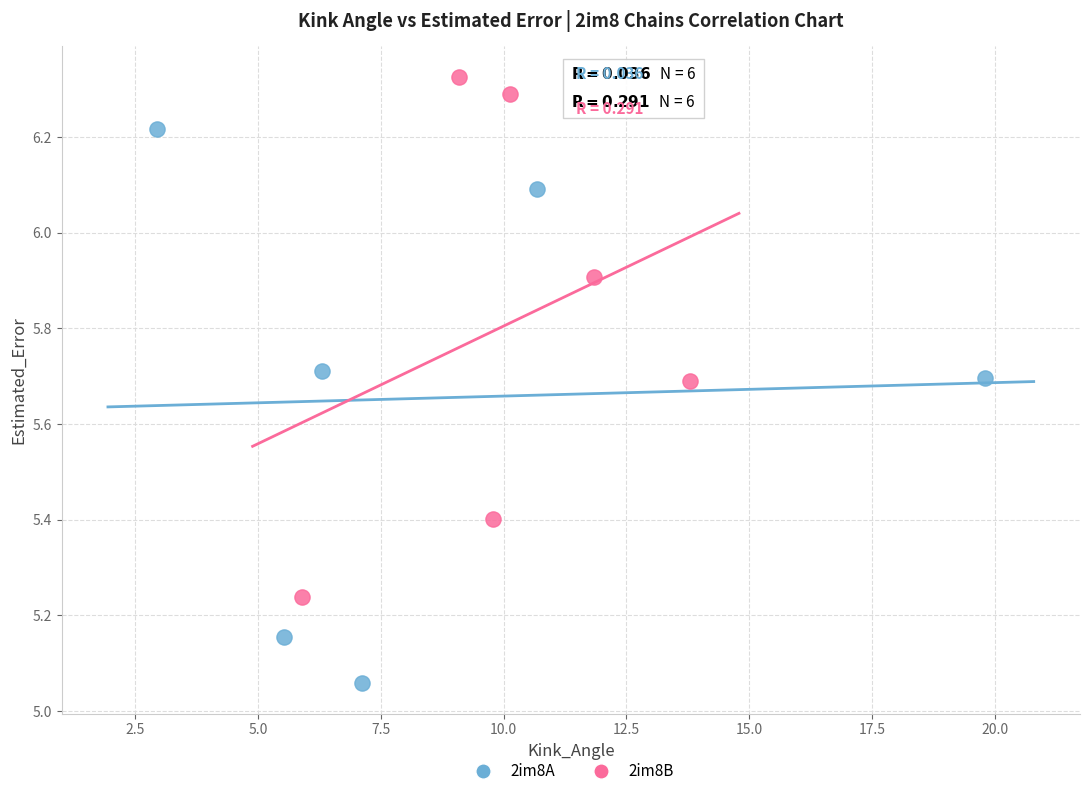

What are all the series names shown in the legend?

2im8A, 2im8B